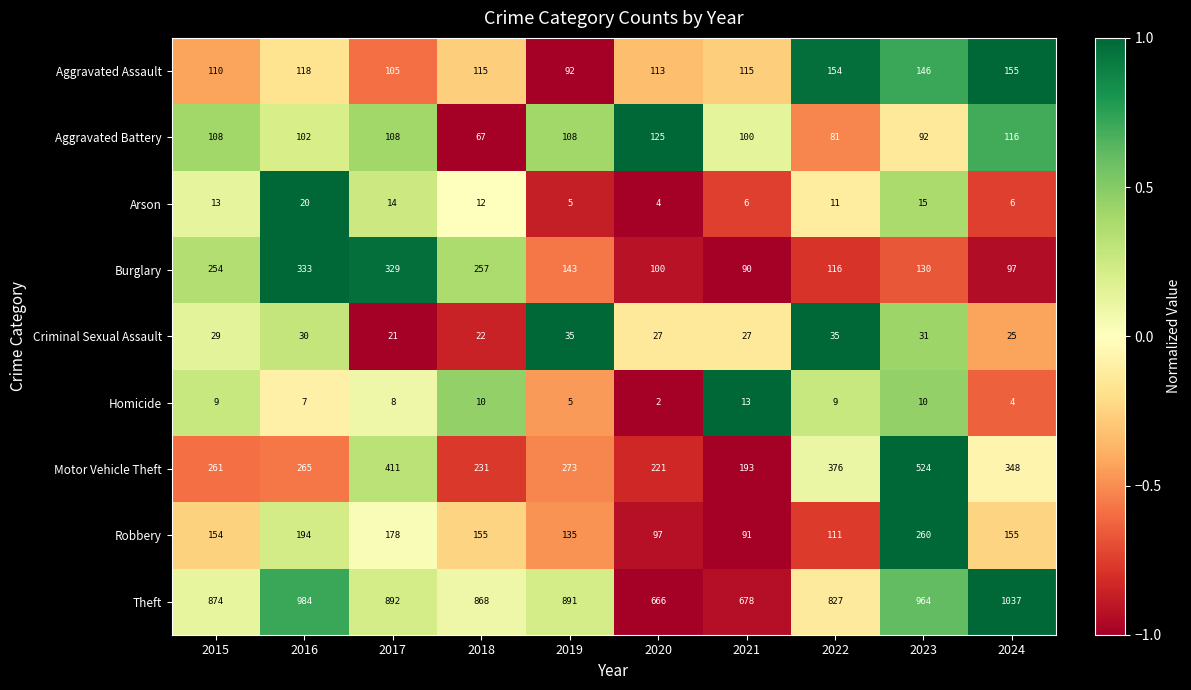

Where is Motor Vehicle Theft nearest to the value 358?

2024